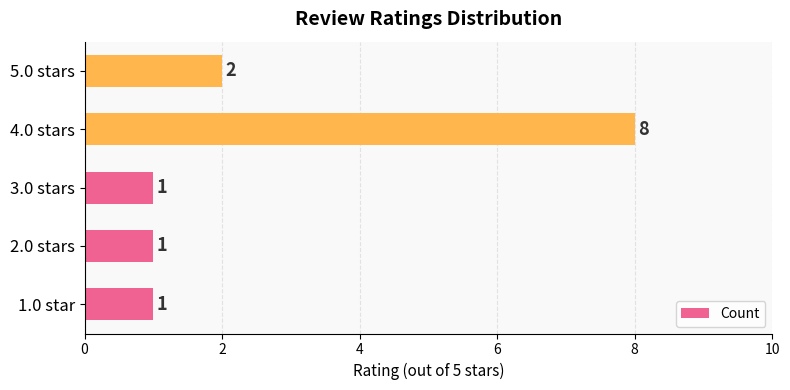

At which category does the chart reach its peak across all series?

4.0 stars